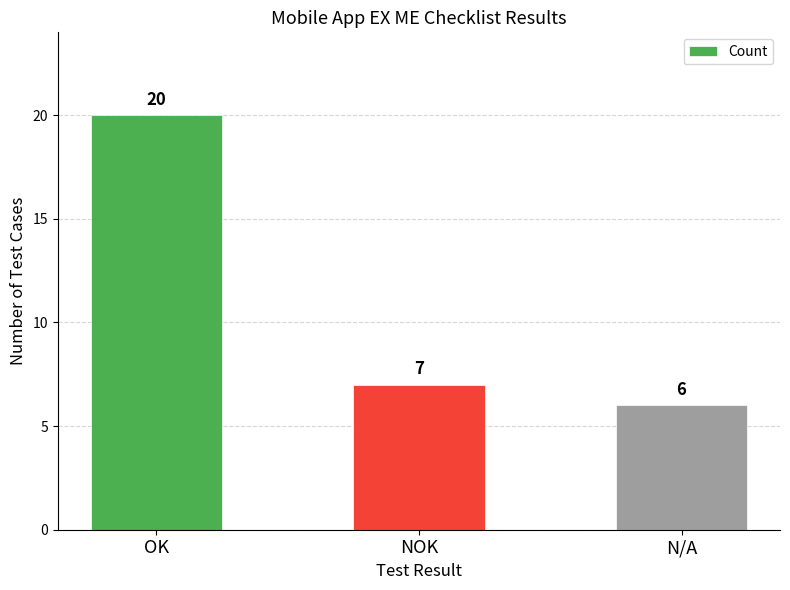

What position from the left is N/A?

3